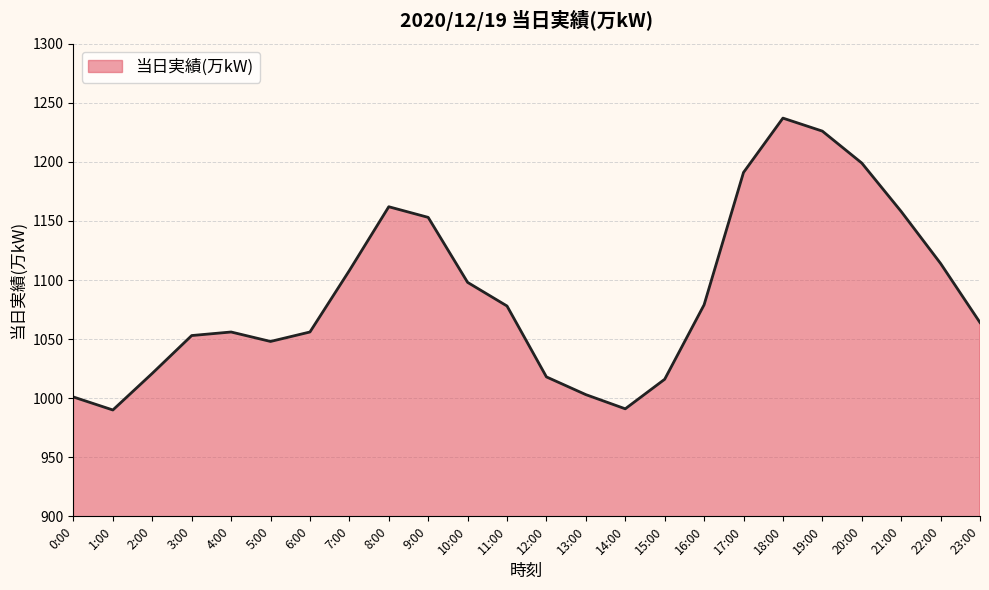

What is the change in value from 6:00 to 11:00?

+22